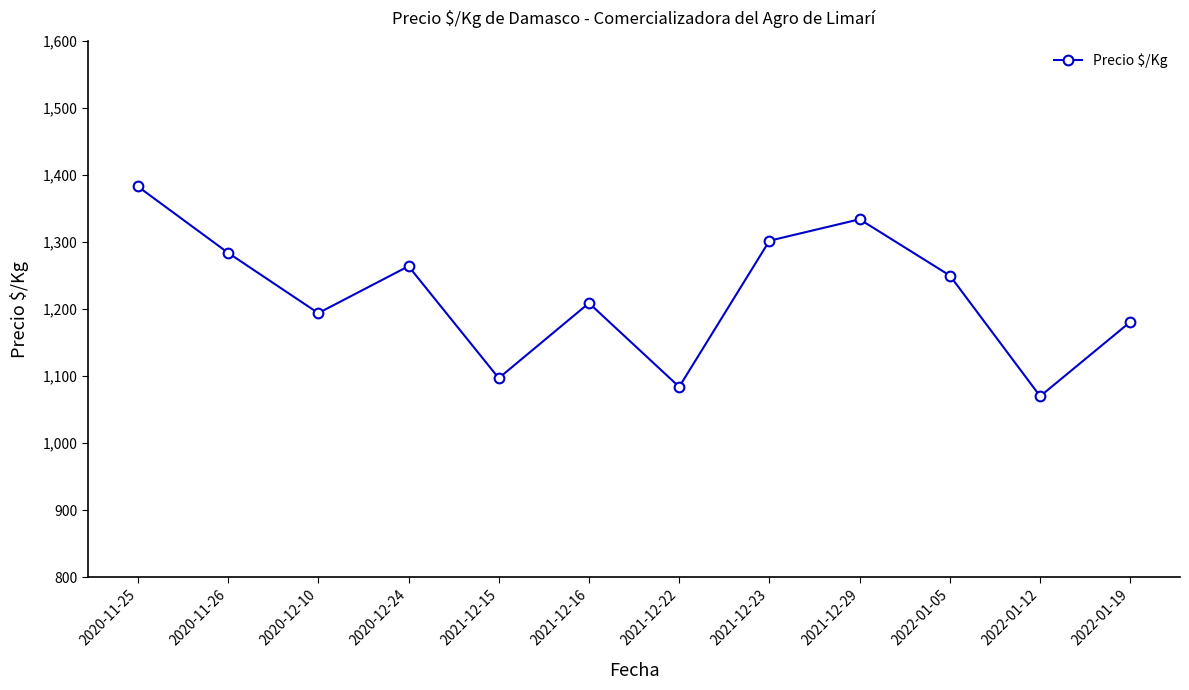

True or false: the data has more than 0 interior local peaks.

True